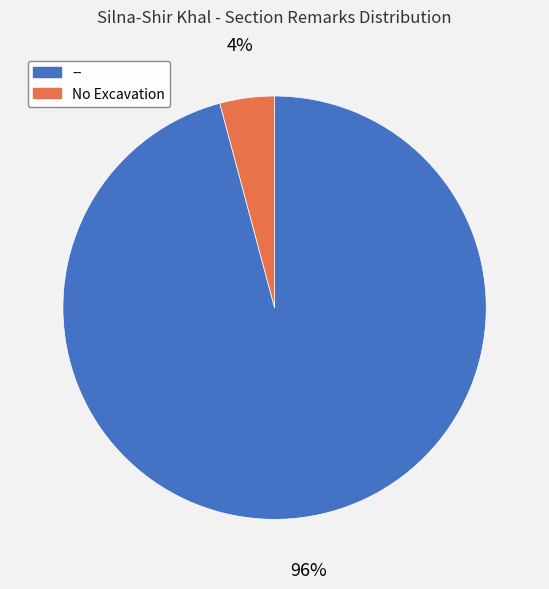

Combined, do No Excavation and -- account for over 50%?

Yes